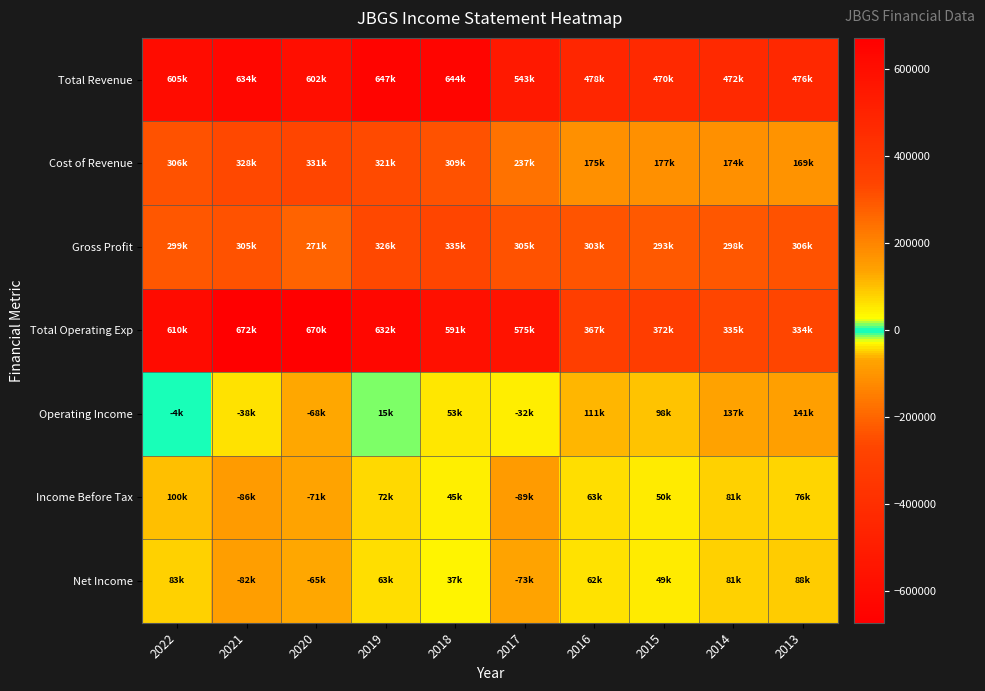

Which series has the largest total across all categories?

Total Revenue